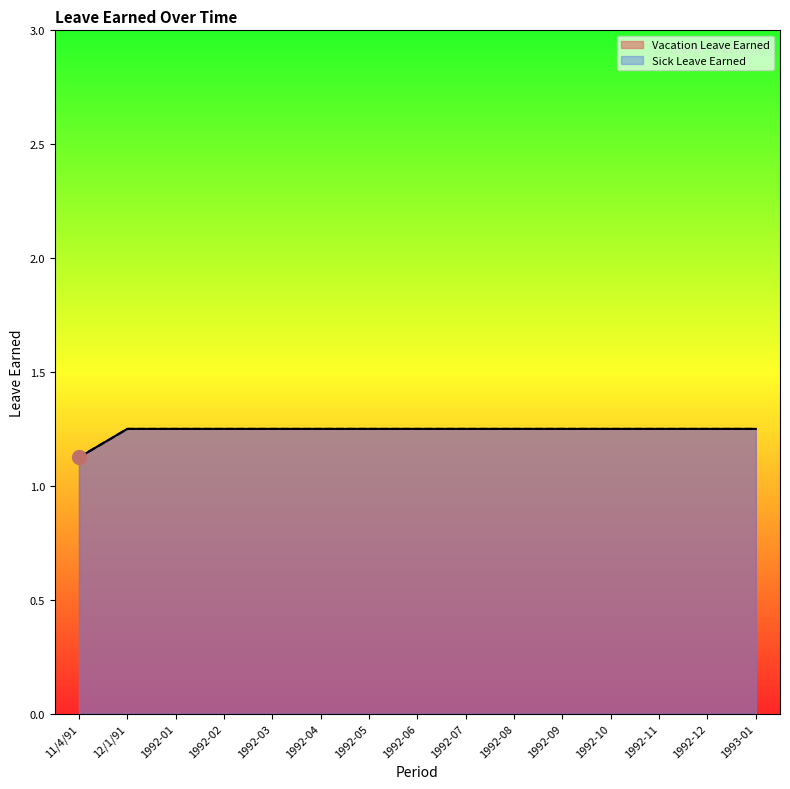

True or false: Vacation Leave Earned has a value of 0.4 at 12/1/91.

False